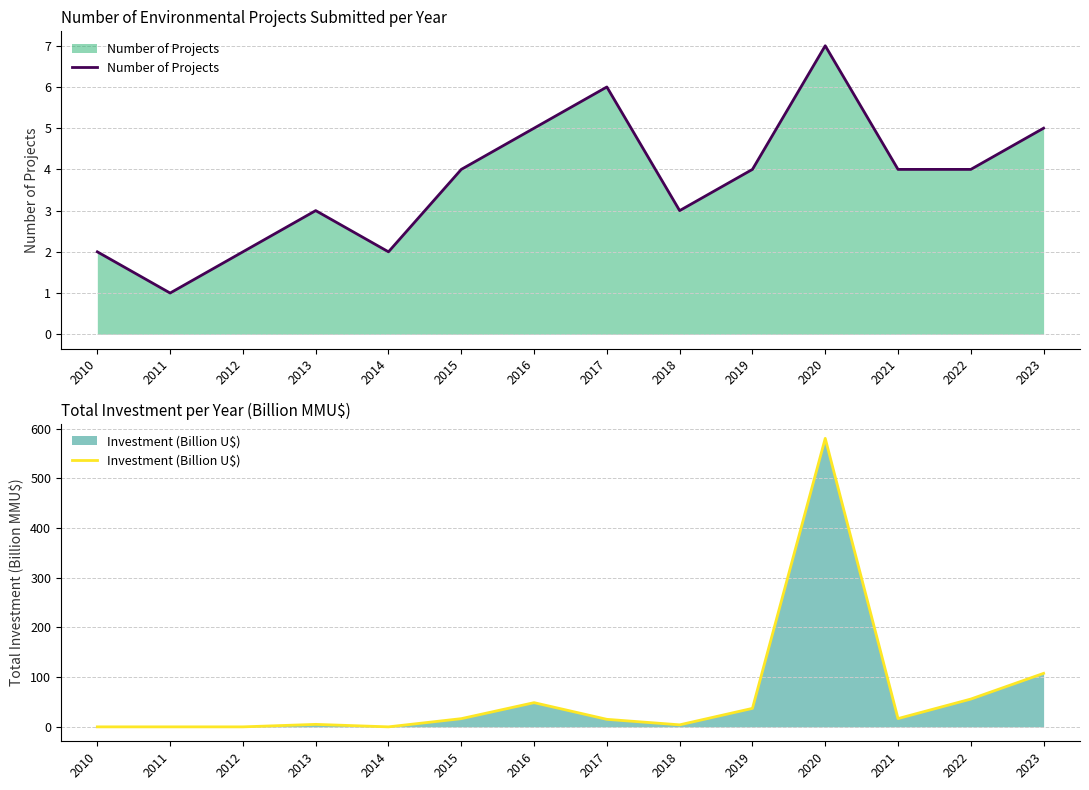

At which label does Investment (Billion U$) first exceed 16?

2015